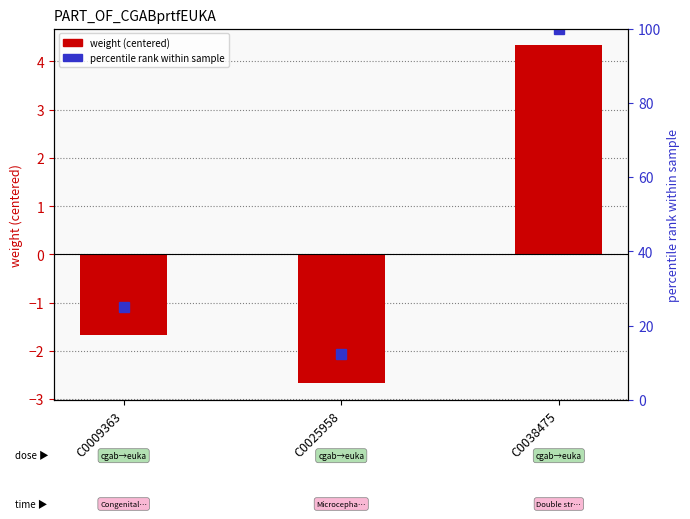

What is the total value across all series at C0038475?

104.3